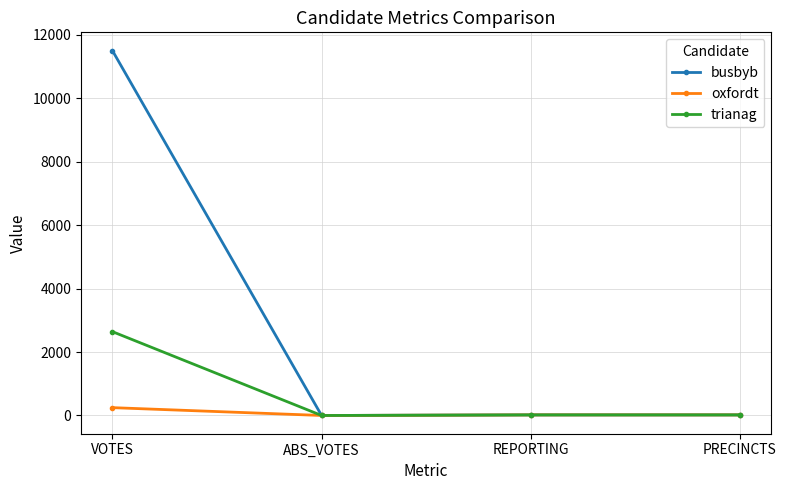

What are all the series names shown in the legend?

busbyb, oxfordt, trianag